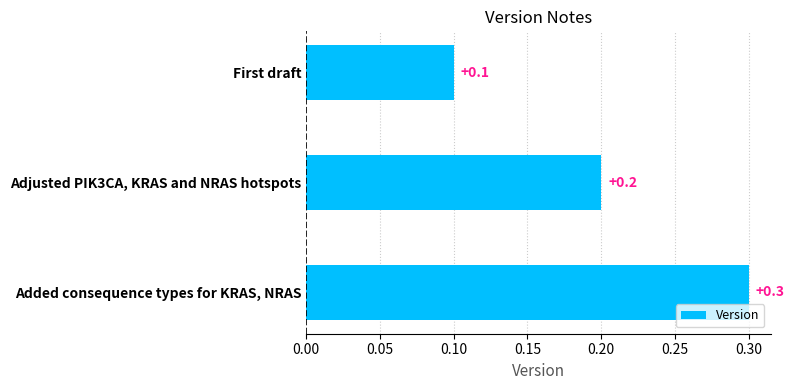

At which label is the value closest to 0?

First draft